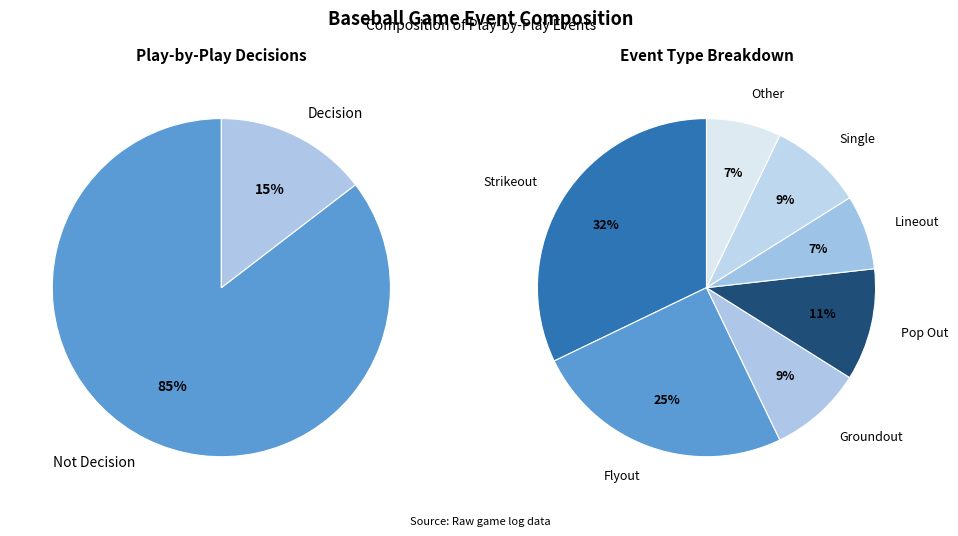

What is the total percentage of Lineout and Strikeout?

39.3%